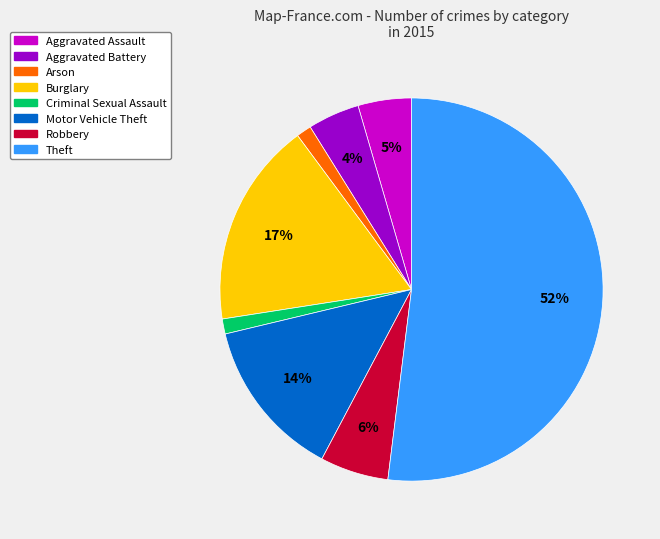

Which has a higher value, Motor Vehicle Theft or Theft?

Theft